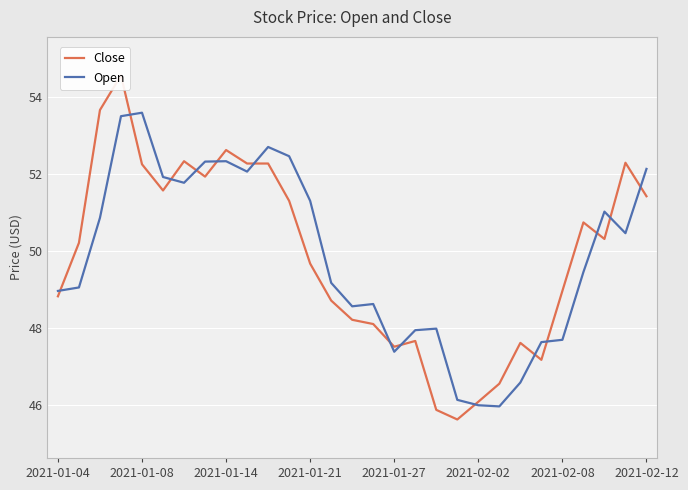

What is the smallest value displayed?

45.6